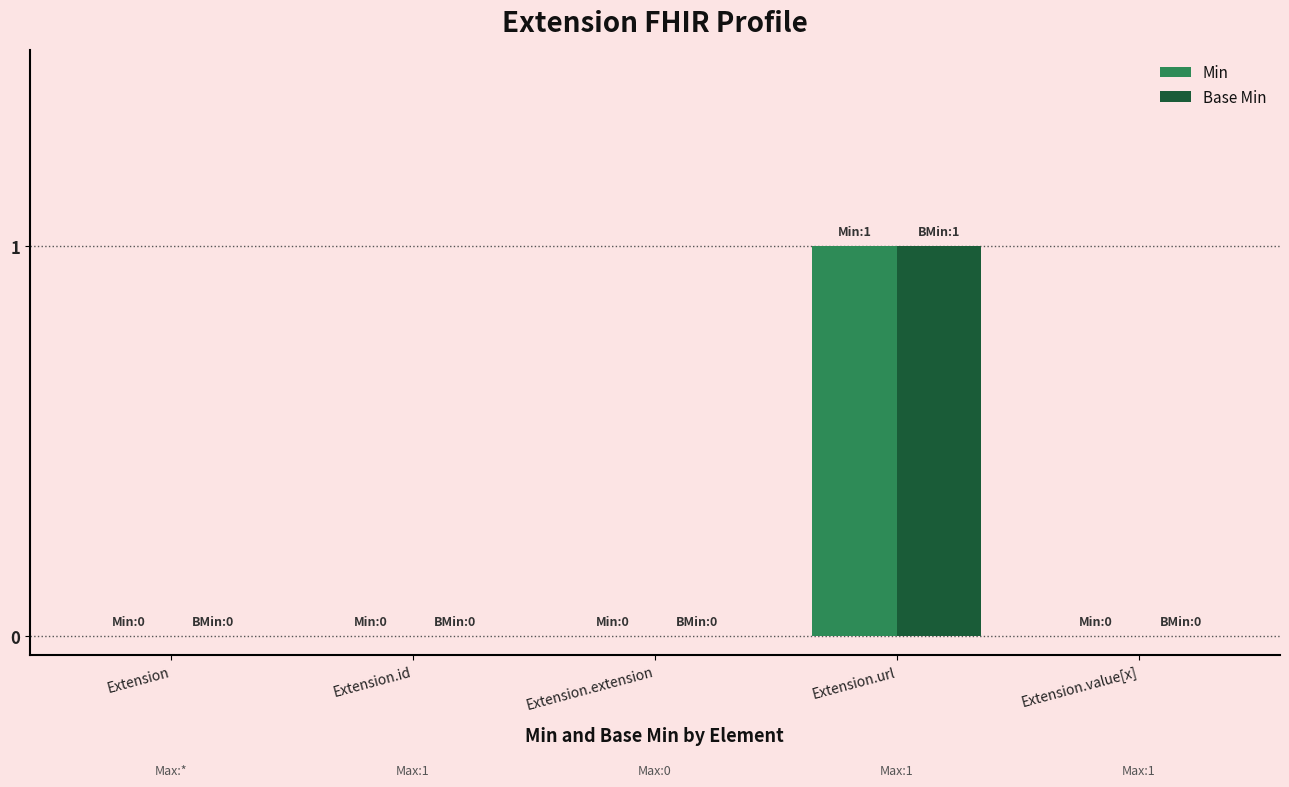

Reading left to right, transcribe all the data shown in this chart.

Min: 0	0	0	1	0
Base Min: 0	0	0	1	0